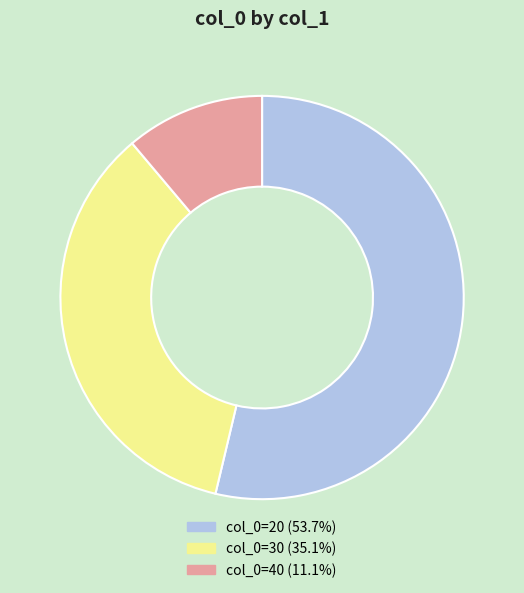

Does any single category account for the majority?

Yes